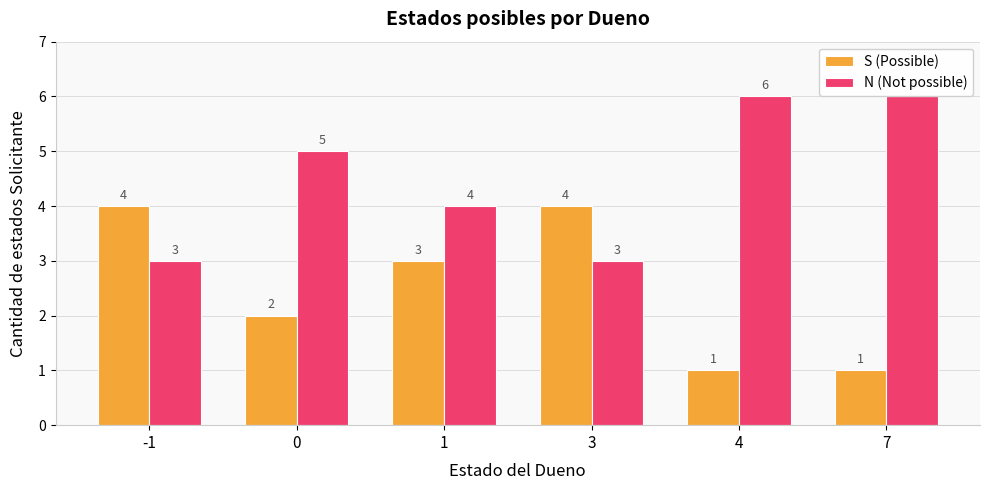

What is the difference between the maximum and second lowest values in the N (Not possible) series?

3